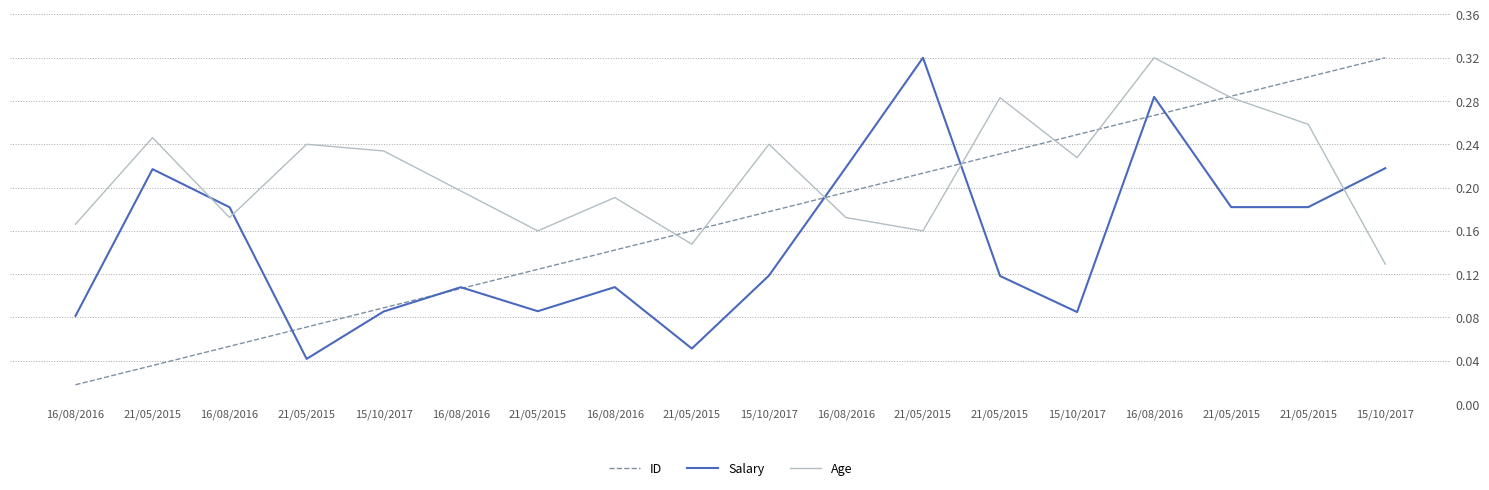

What are all the series names shown in the legend?

ID, Salary, Age